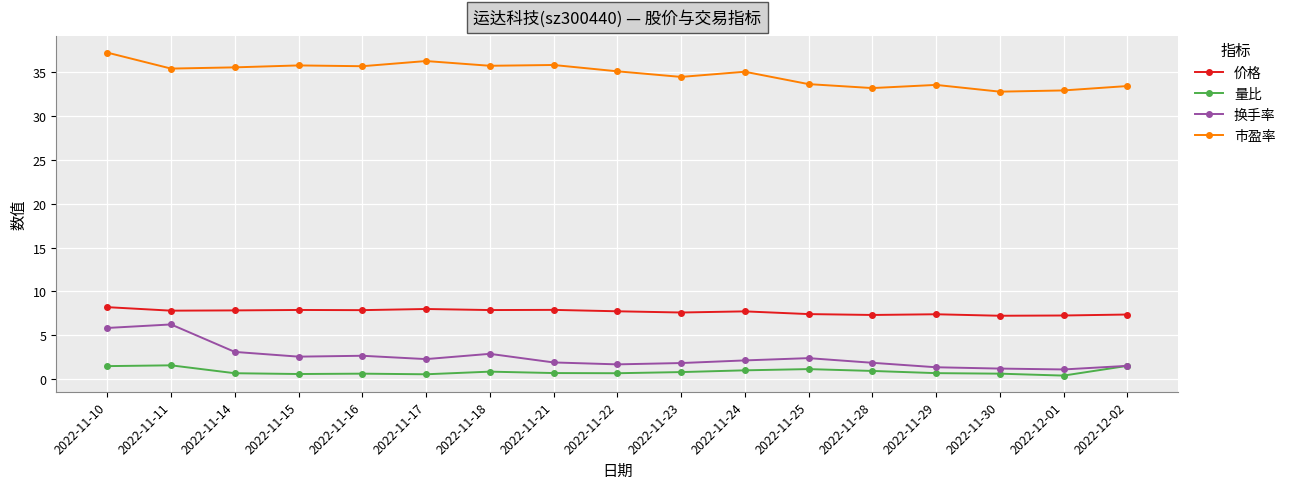

What is the difference between the maximum and minimum values in the 价格 series?

1.0